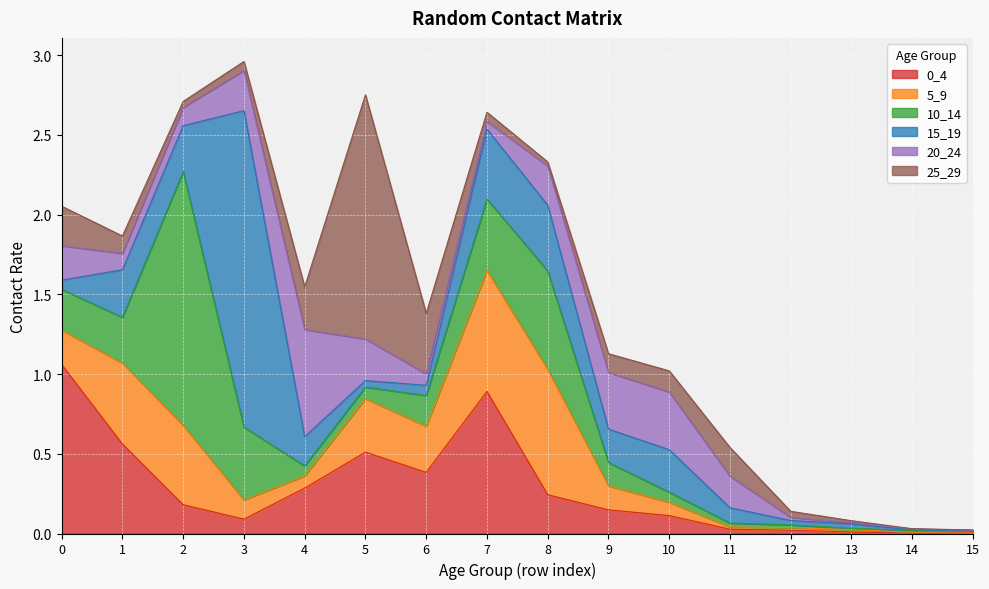

Rank the series at 12 from highest to lowest value.

25_29, 15_19, 0_4, 20_24, 10_14, 5_9